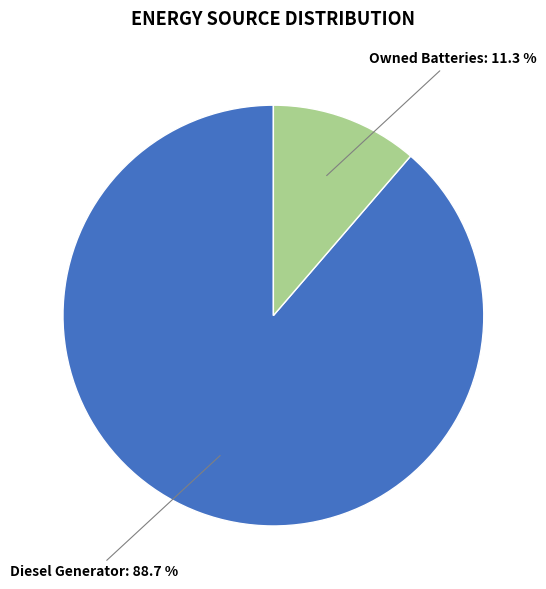

Is there any slice that represents more than half of the pie?

Yes